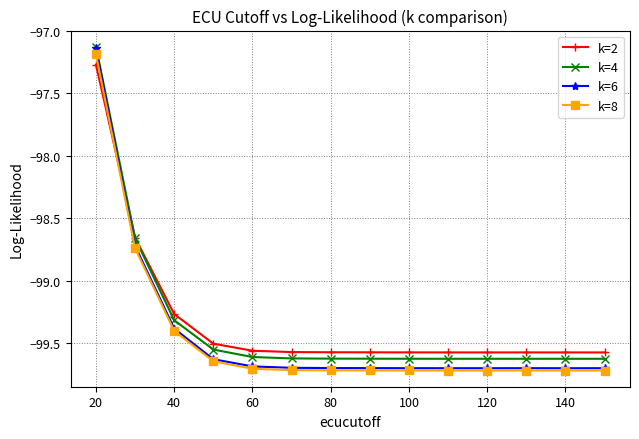

What is the maximum value for k=8?

-97.2